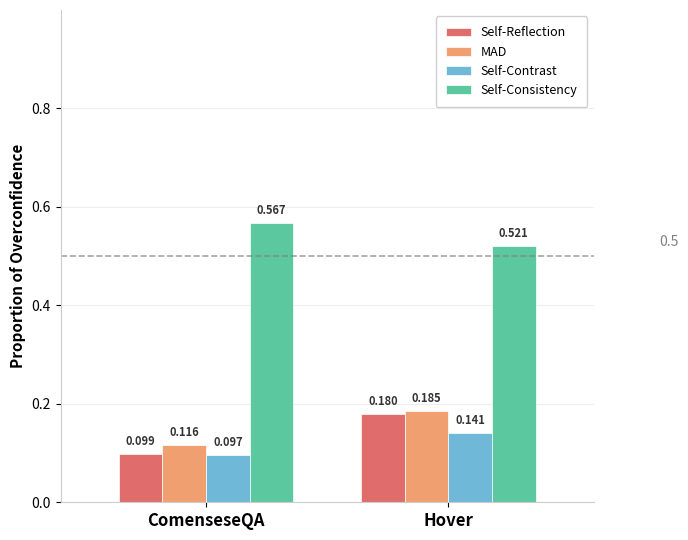

At ComenseseQA, list the series in order from largest to smallest.

Self-Consistency, MAD, Self-Reflection, Self-Contrast